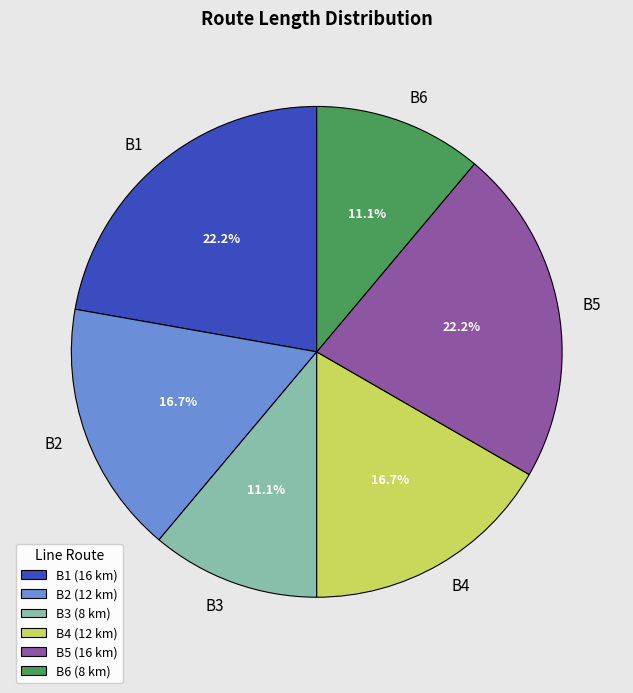

How many segments does this pie chart have?

6